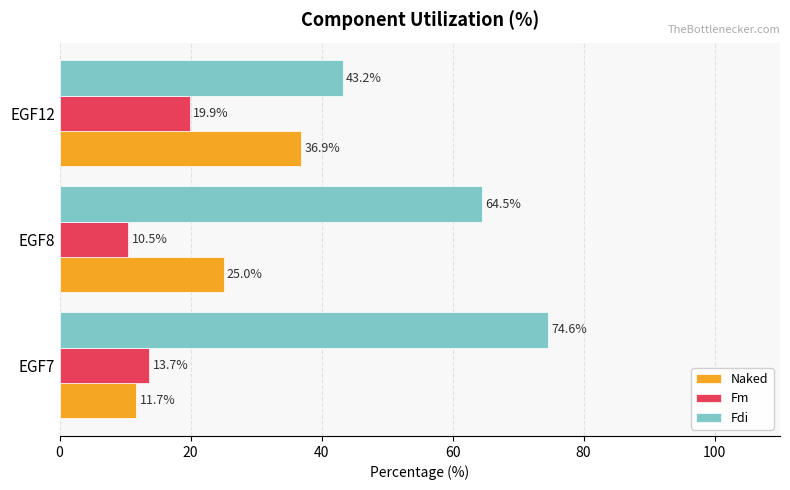

What is the difference between the maximum and second lowest values in the Naked series?

11.8